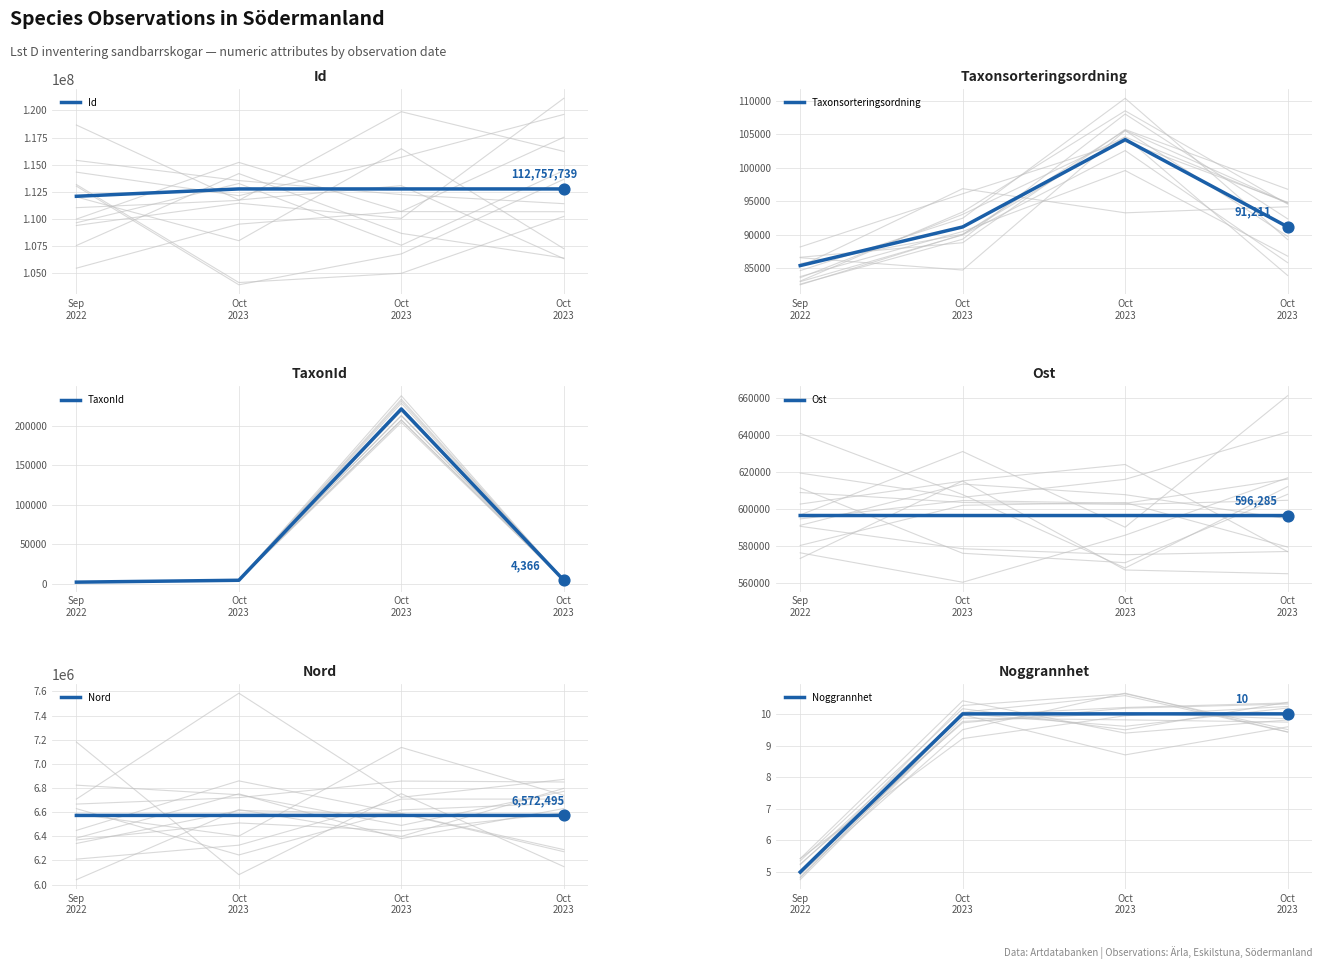

What are all the series names shown in the legend?

Id, Taxonsorteringsordning, TaxonId, Ost, Nord, Noggrannhet